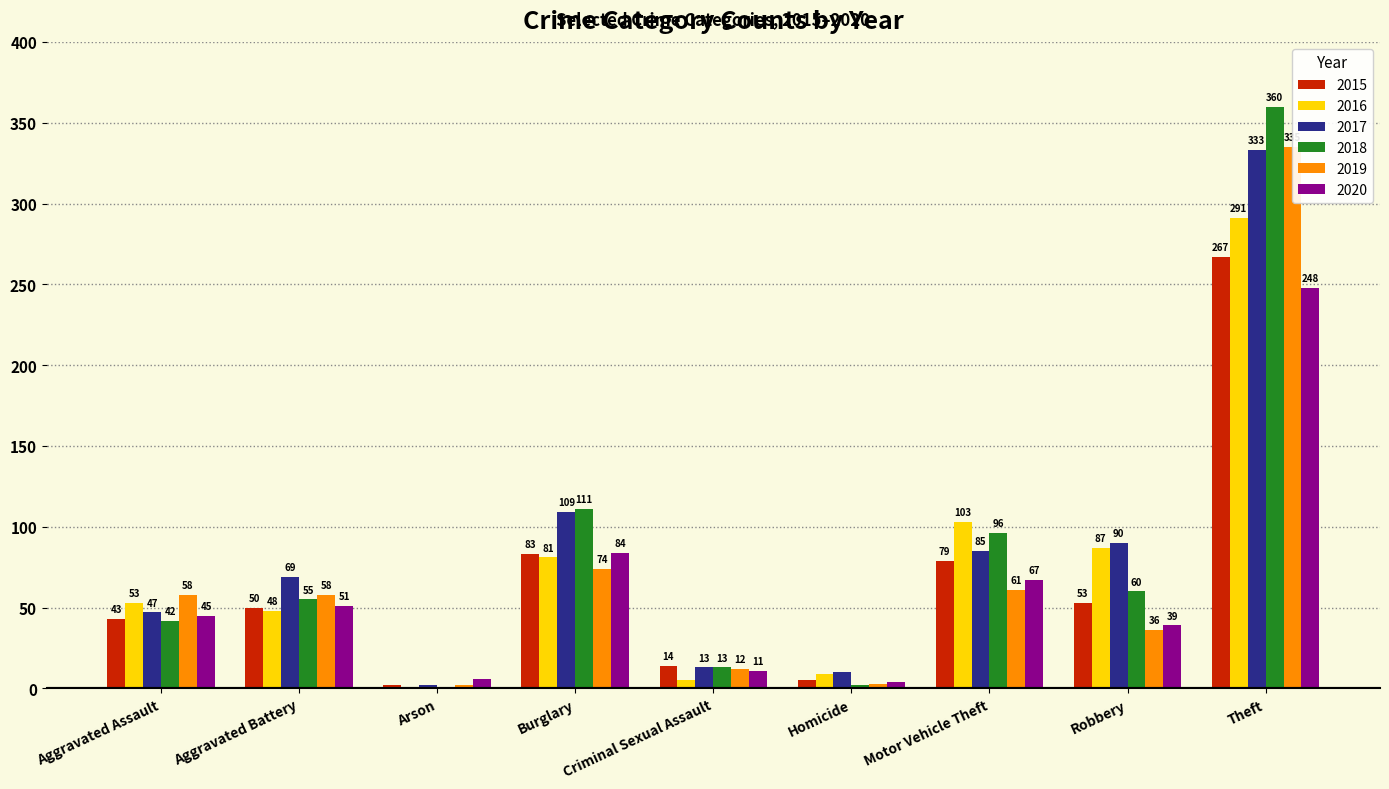

True or false: 2015 has a value of 85 at Aggravated Battery.

False